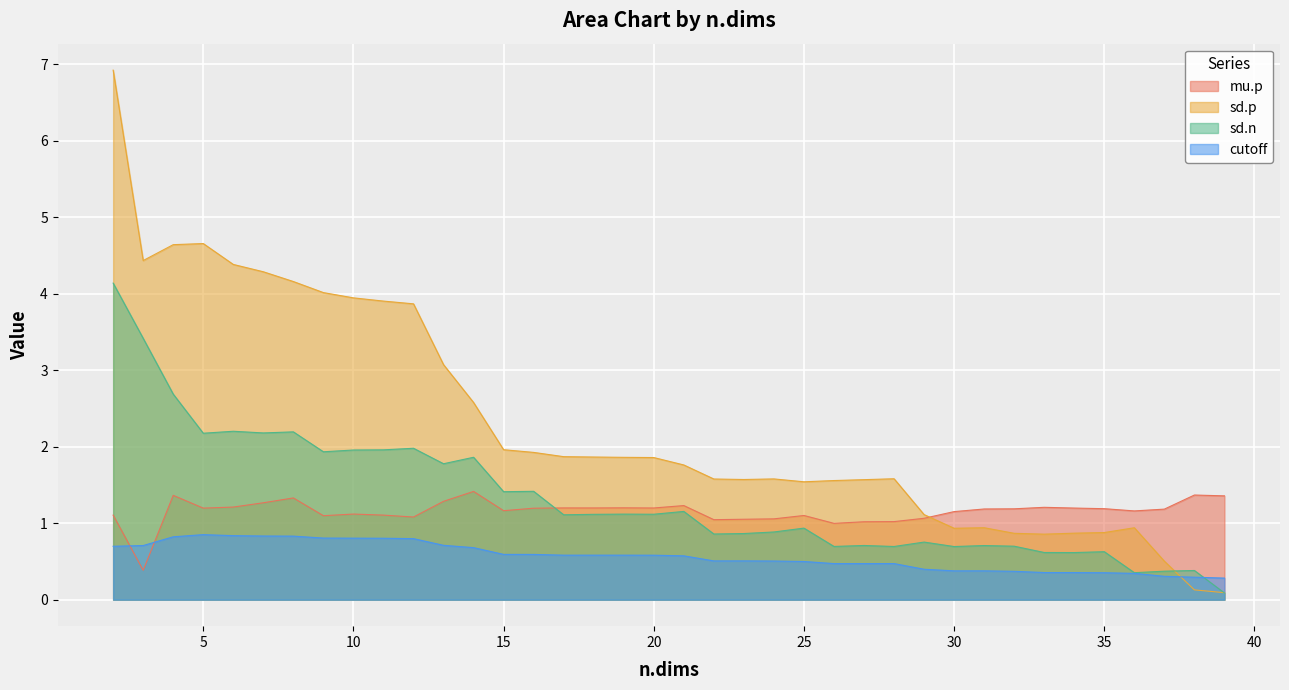

What is the smallest value displayed?

0.1